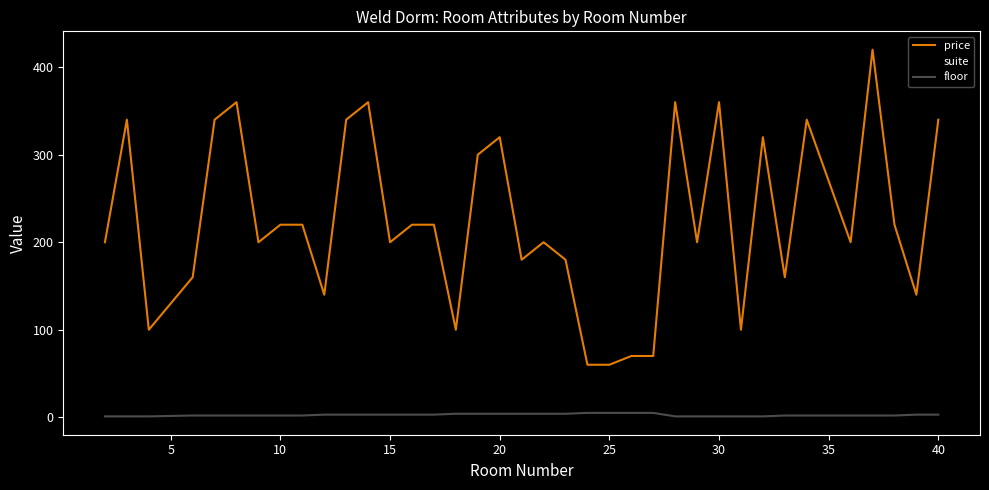

Which series has the largest range (max minus min)?

price